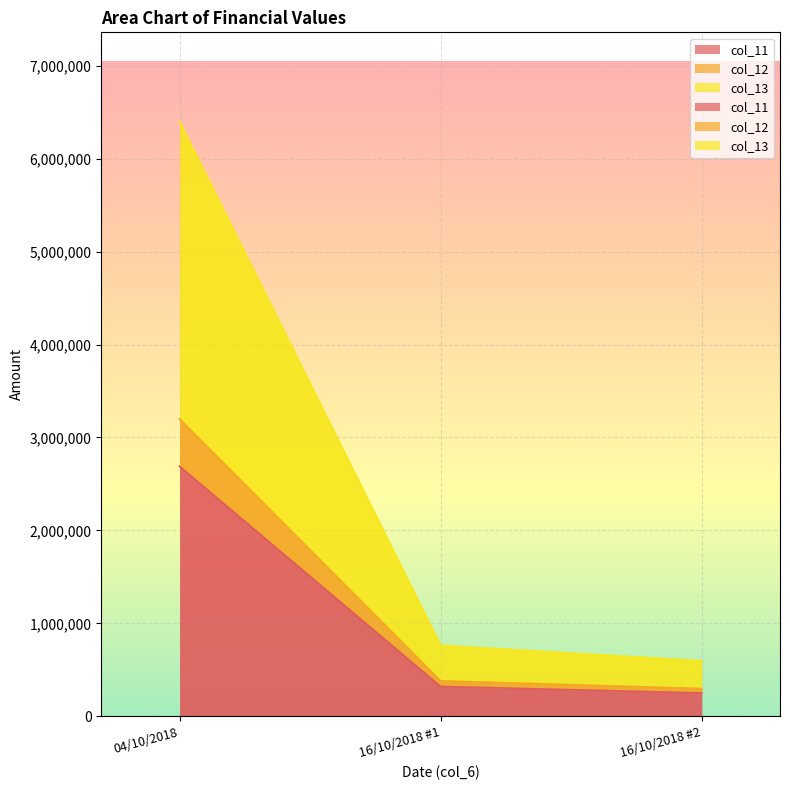

True or false: col_11 has a value of 2688725 at 04/10/2018.

True